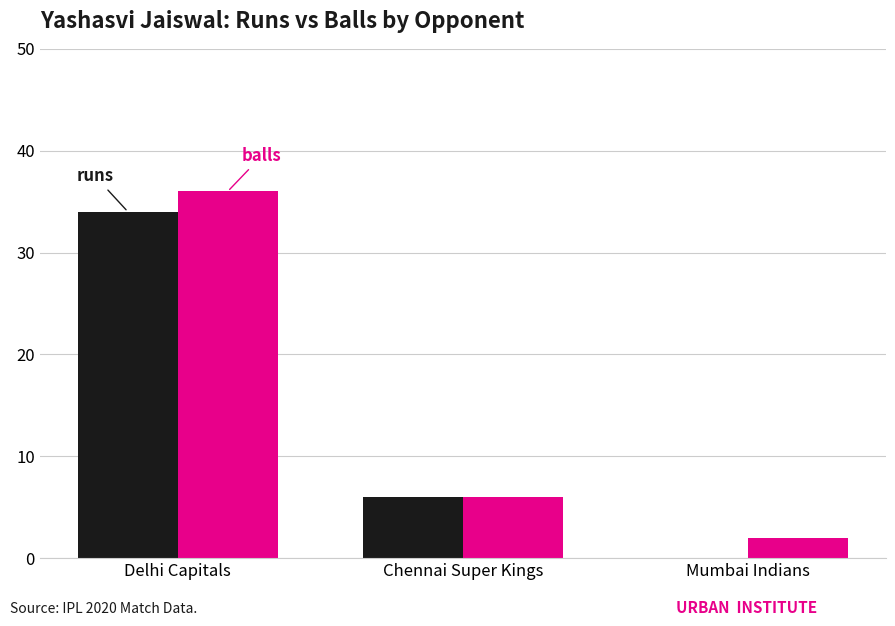

What is the total value across all series at Delhi Capitals?

70